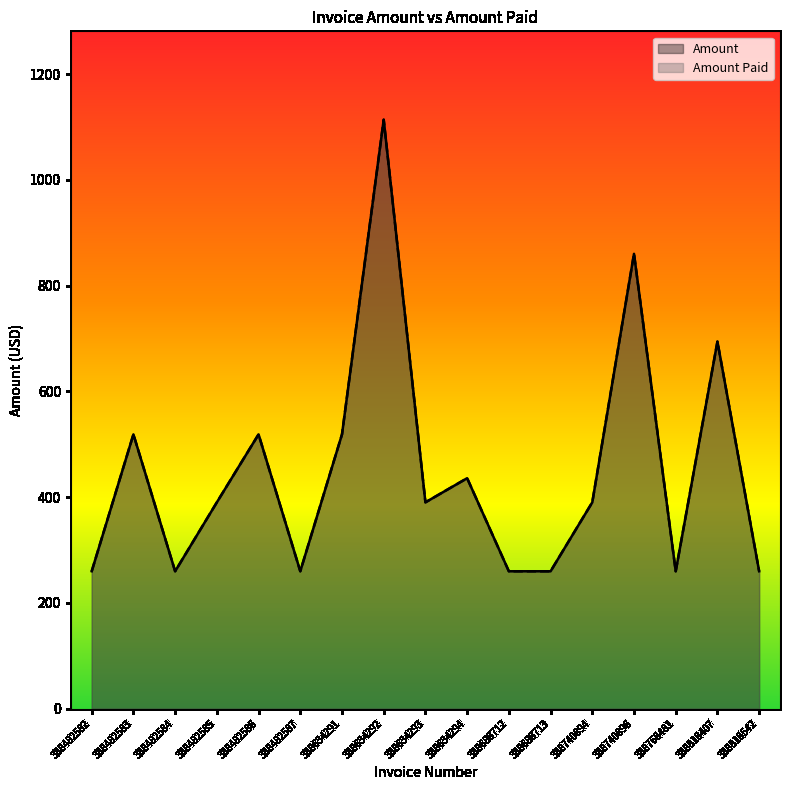

What is the minimum value shown in the chart?

259.9